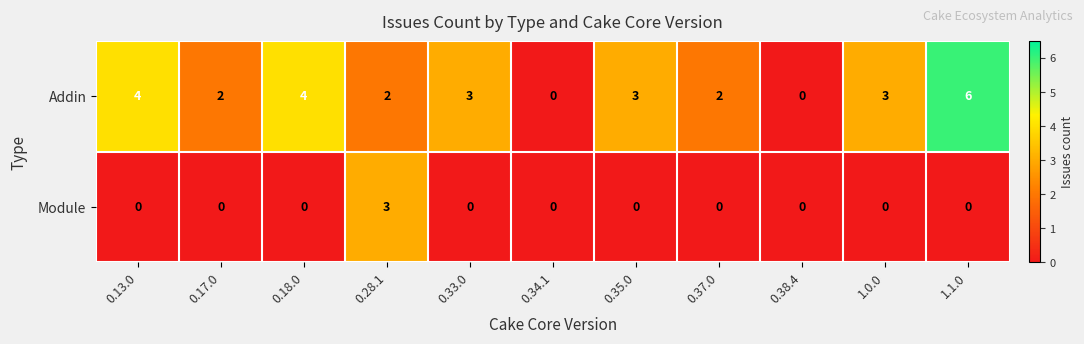

True or false: Module has a value of 0 at 0.13.0.

True